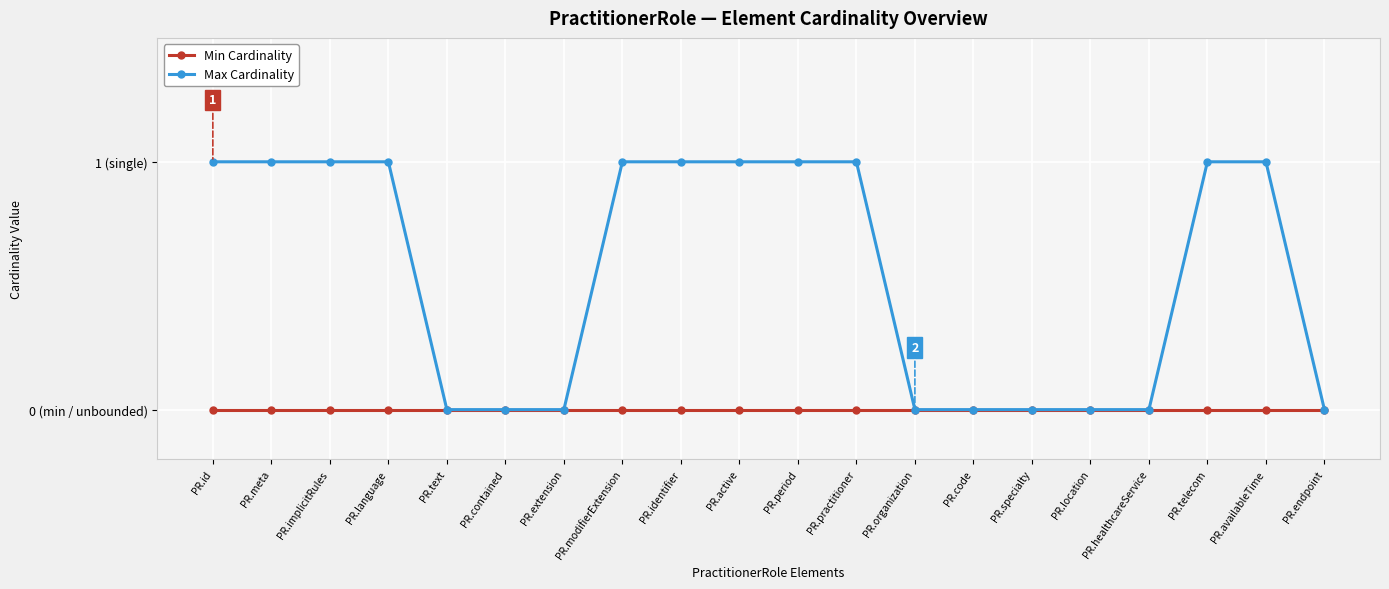

What are all the series names shown in the legend?

Min Cardinality, Max Cardinality